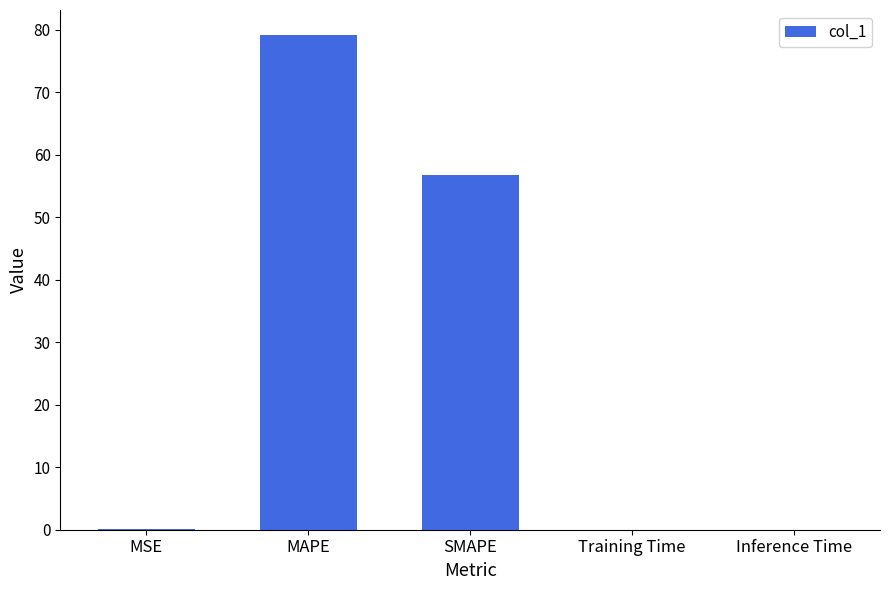

Which label corresponds to the largest value in the chart?

MAPE